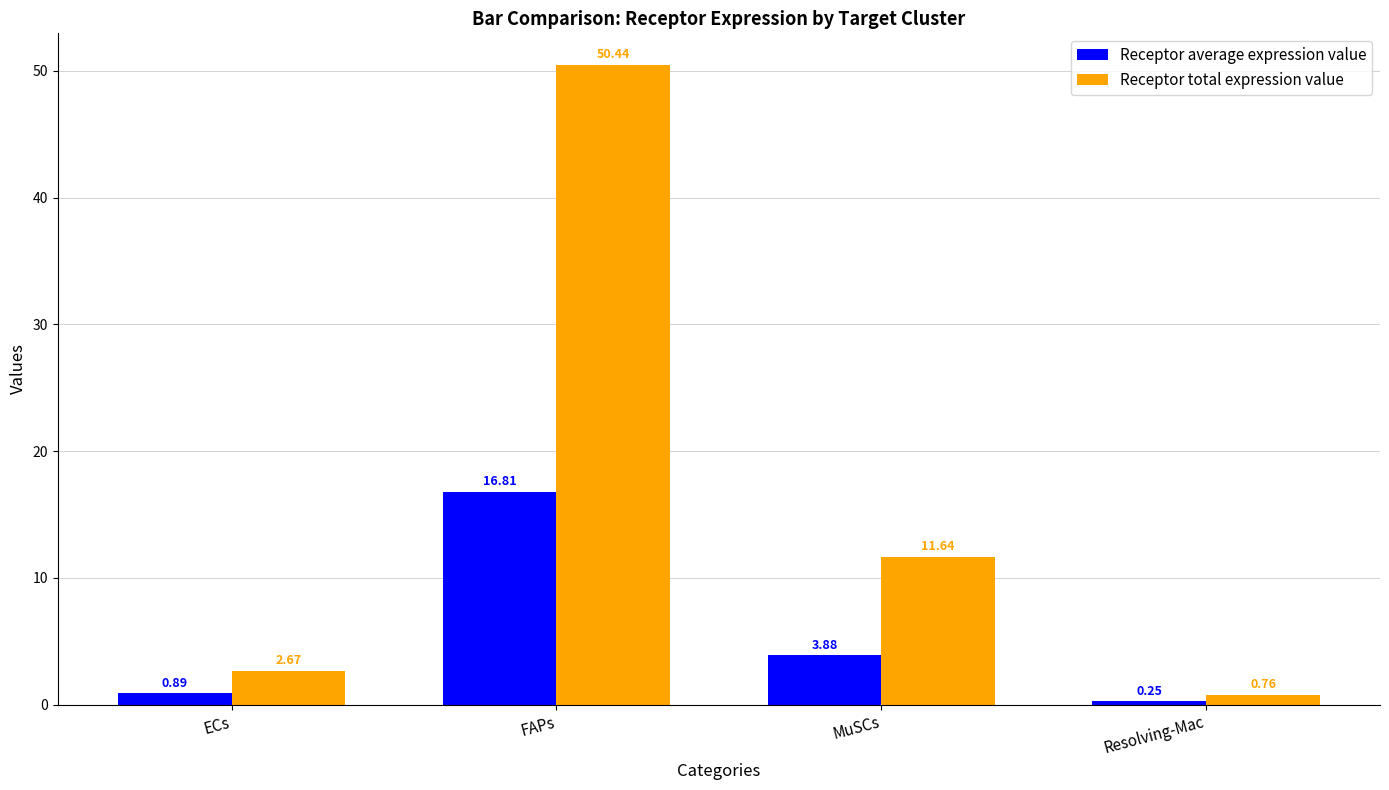

True or false: Receptor total expression value has a value of 50.4 at FAPs.

True